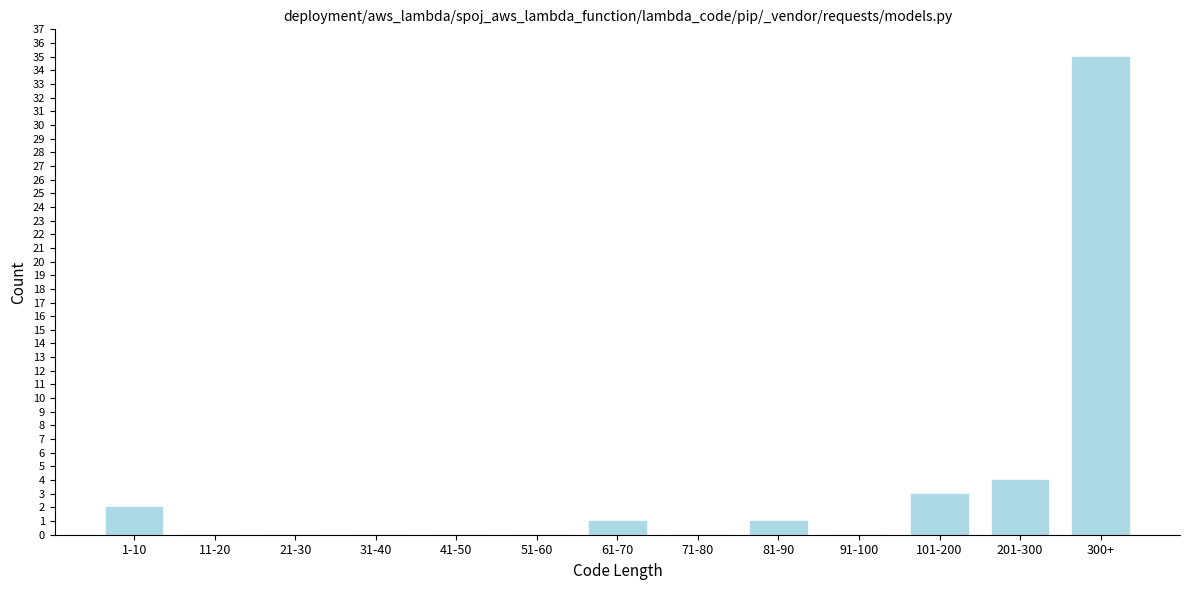

Reading left to right, what are all the values shown in this chart?

1-10=2	11-20=0	21-30=0	31-40=0	41-50=0	51-60=0	61-70=1	71-80=0	81-90=1	91-100=0	101-200=3	201-300=4	300+=35